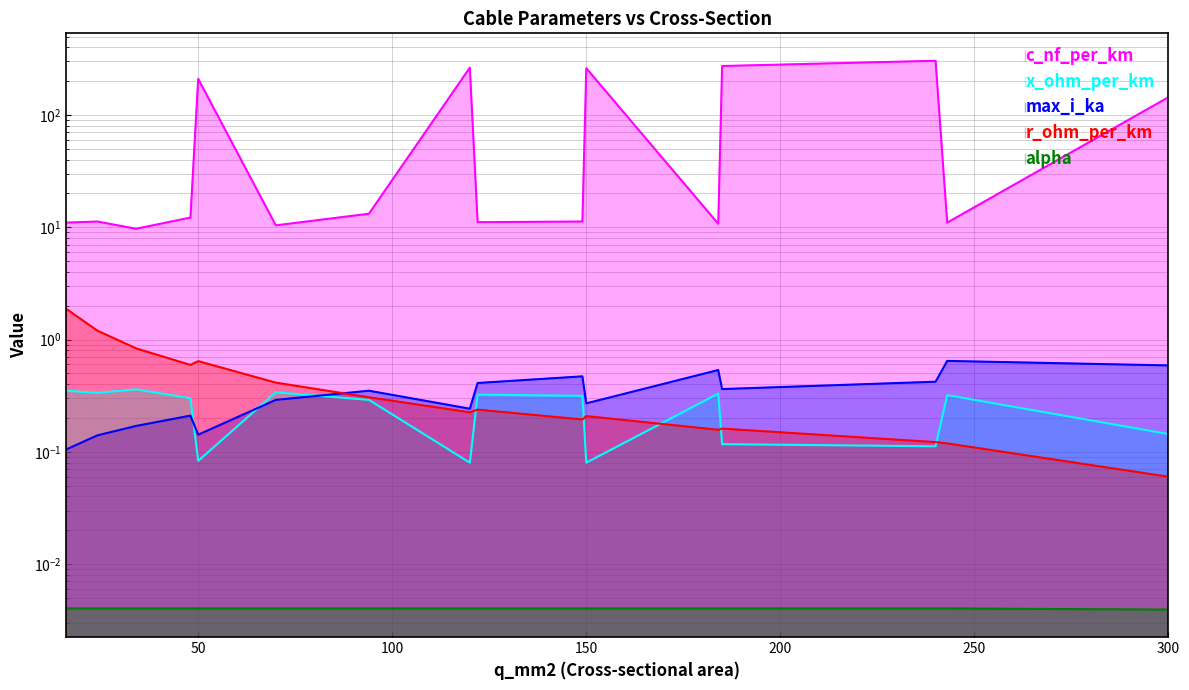

What are all the series names shown in the legend?

c_nf_per_km, x_ohm_per_km, max_i_ka, r_ohm_per_km, alpha